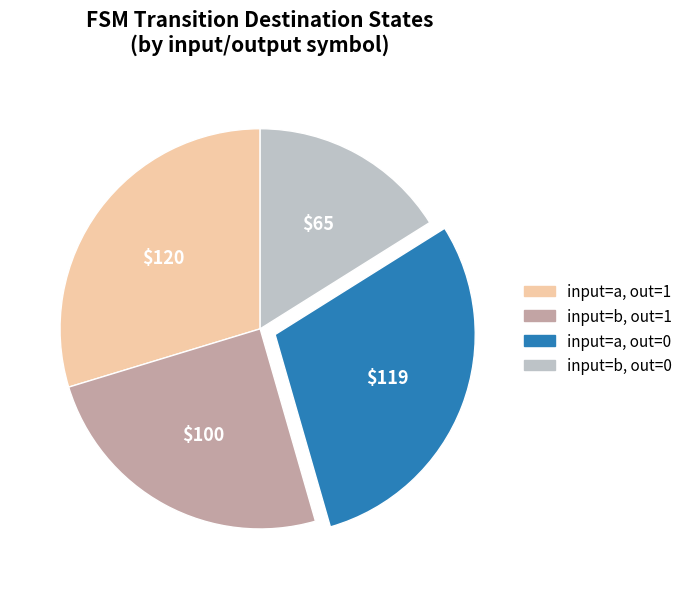

Is the sum of input=a, out=0 and input=a, out=1 greater than half?

Yes